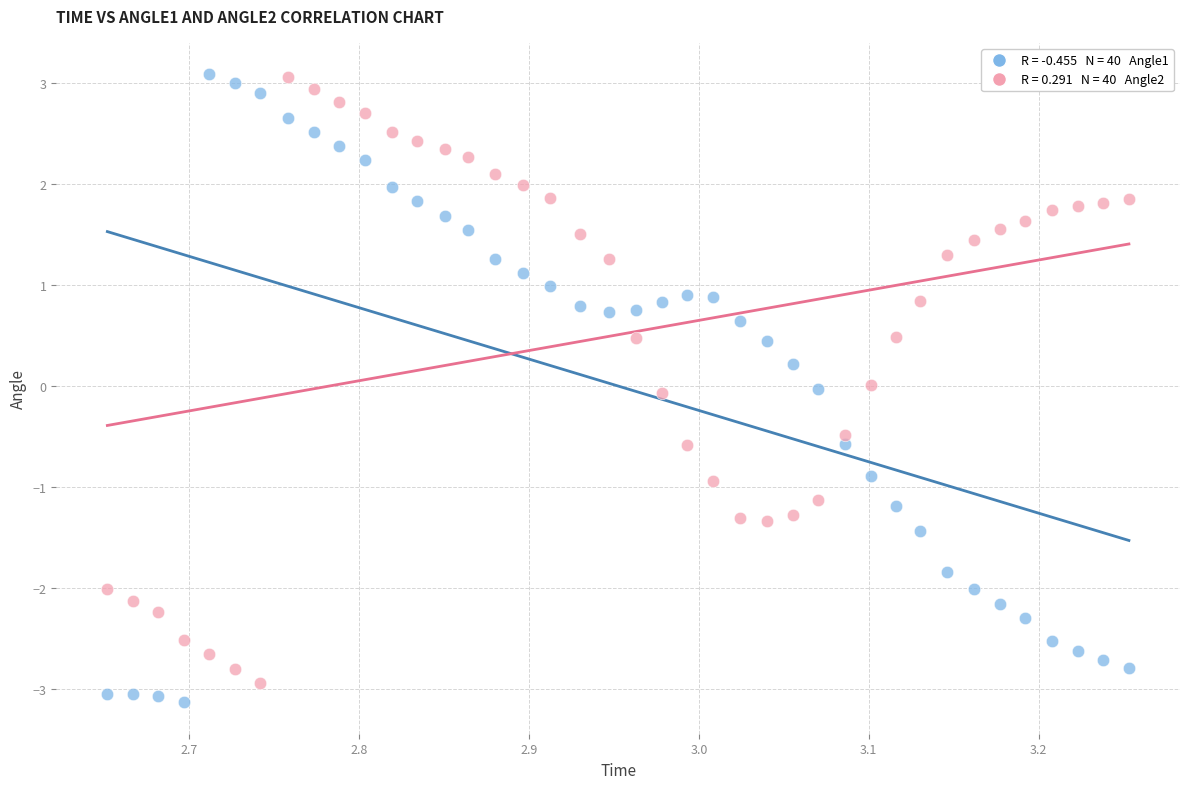

Across all data points, what is the range of Y values (max minus min)?

6.2